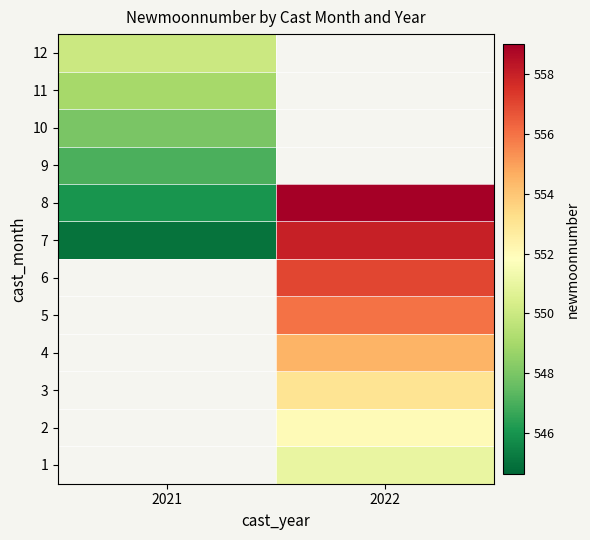

Rank the series at 2022 from highest to lowest value.

8, 9, 10, 11, 12, 7, 6, 5, 4, 3, 2, 1